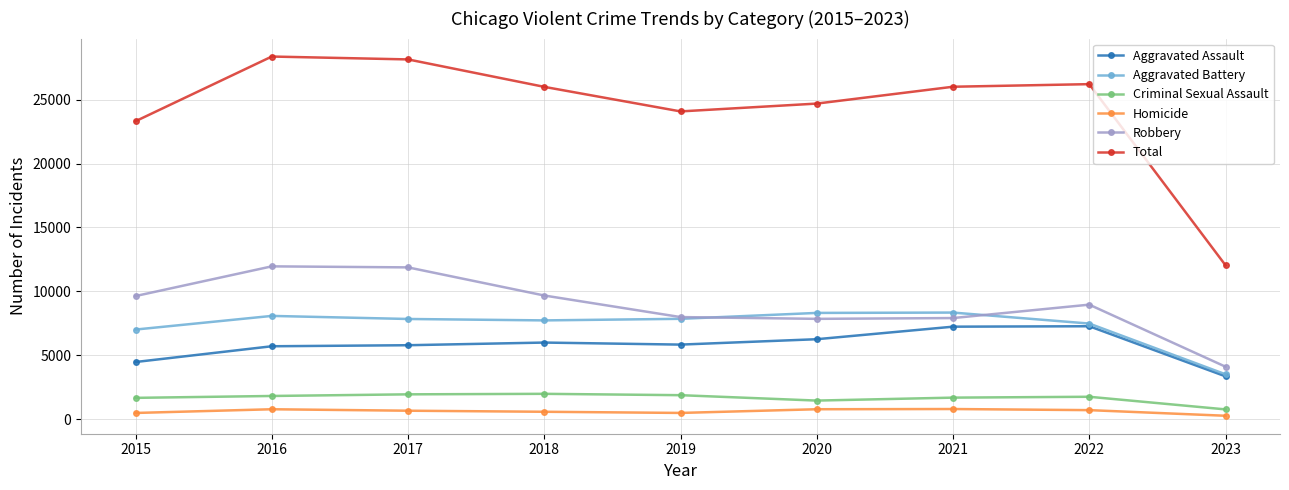

True or false: Aggravated Battery and Homicide cross at least once.

False